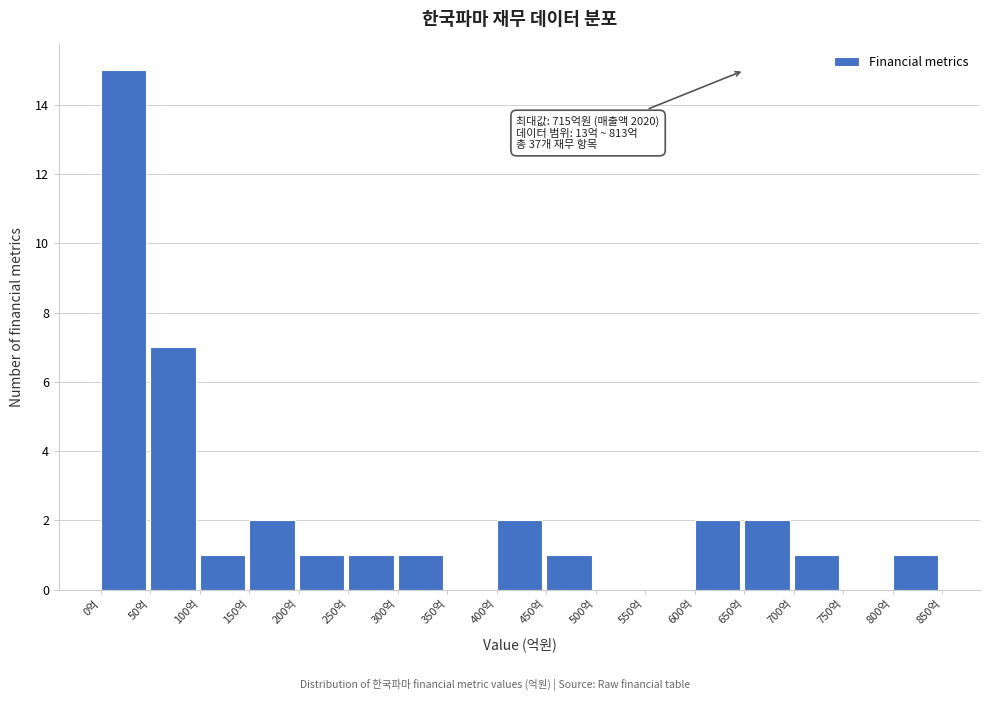

Which range on the x-axis has the tallest bar?

0 to 50